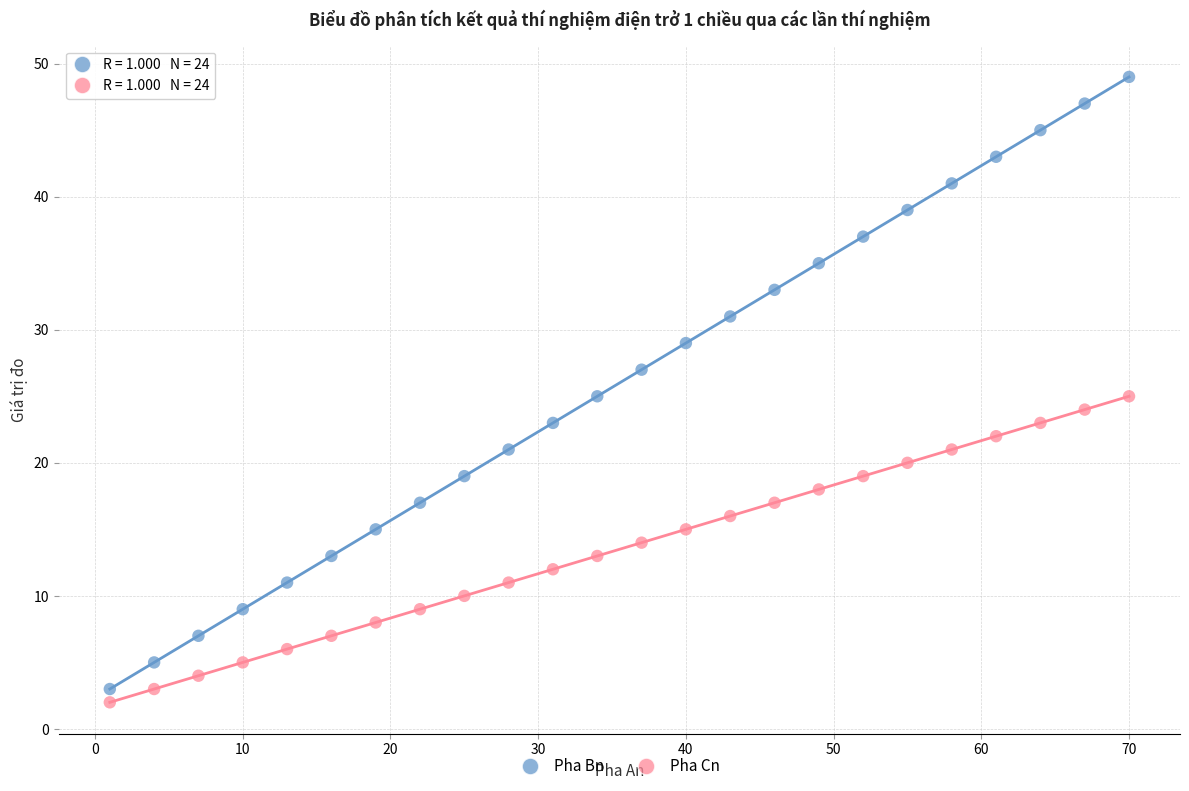

Which series has the largest Y range (max minus min)?

Pha Bn